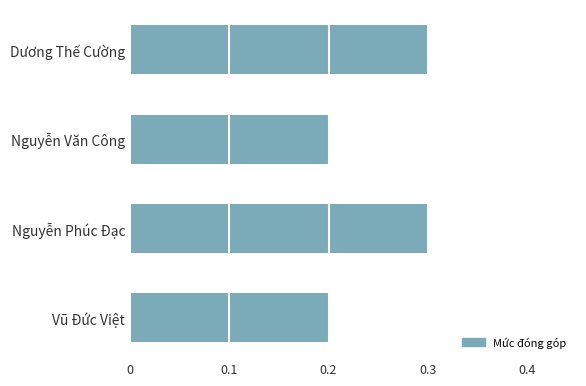

The chart shows a value of 0.1 at Dương Thế Cường. True or false?

False